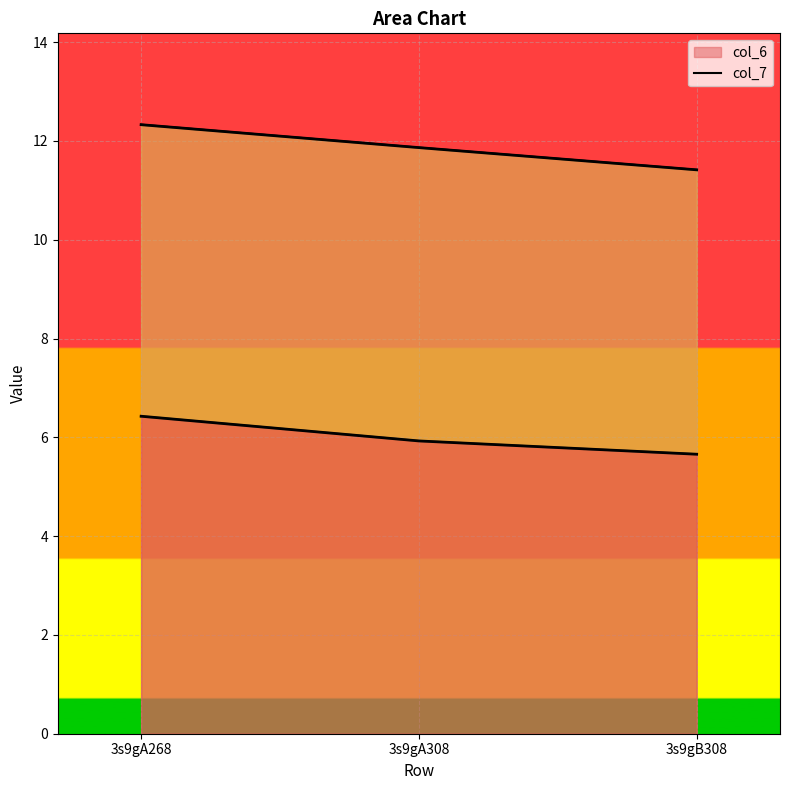

The value at 3s9gB308 is 5.7. True or false?

True